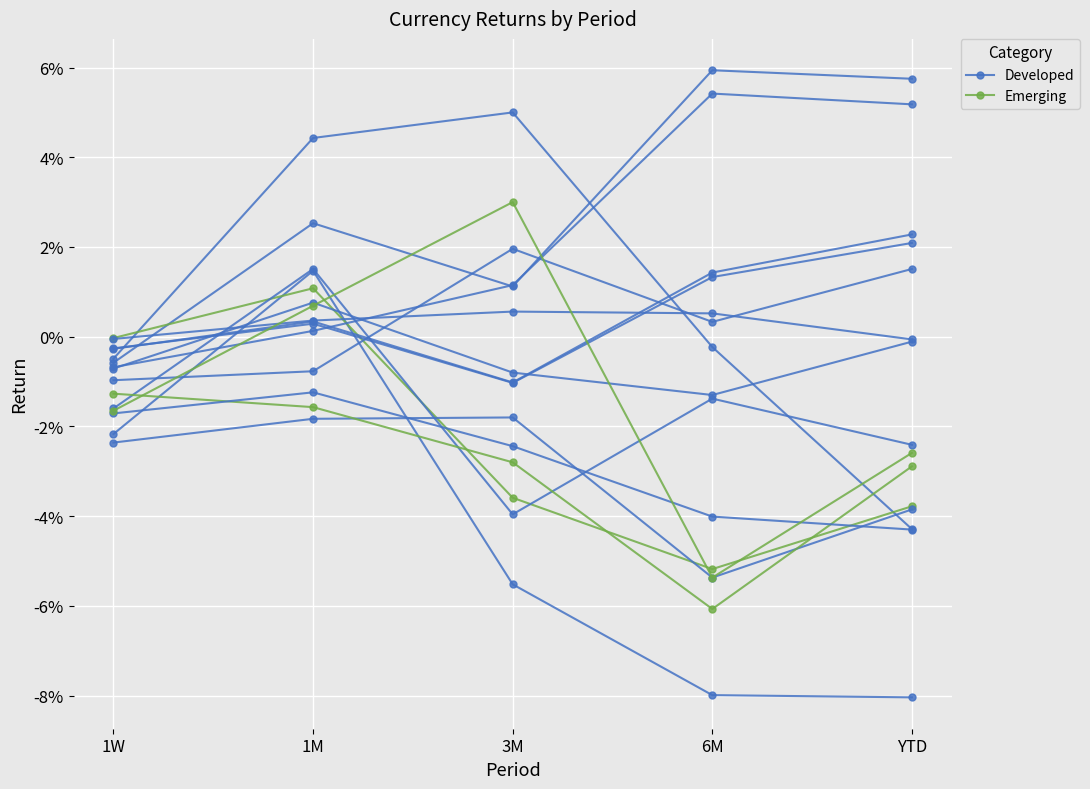

Which has a higher value, 1M or YTD?

1M